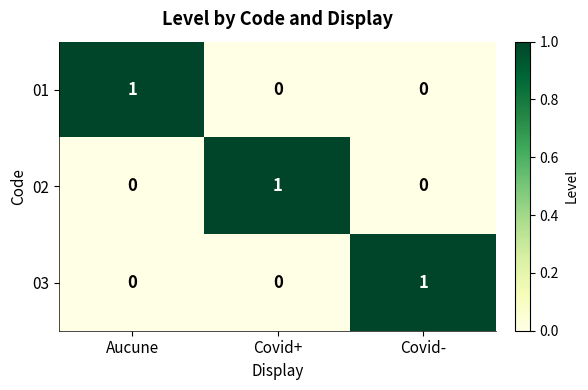

The 01 series shows 0 at Covid-. True or false?

True